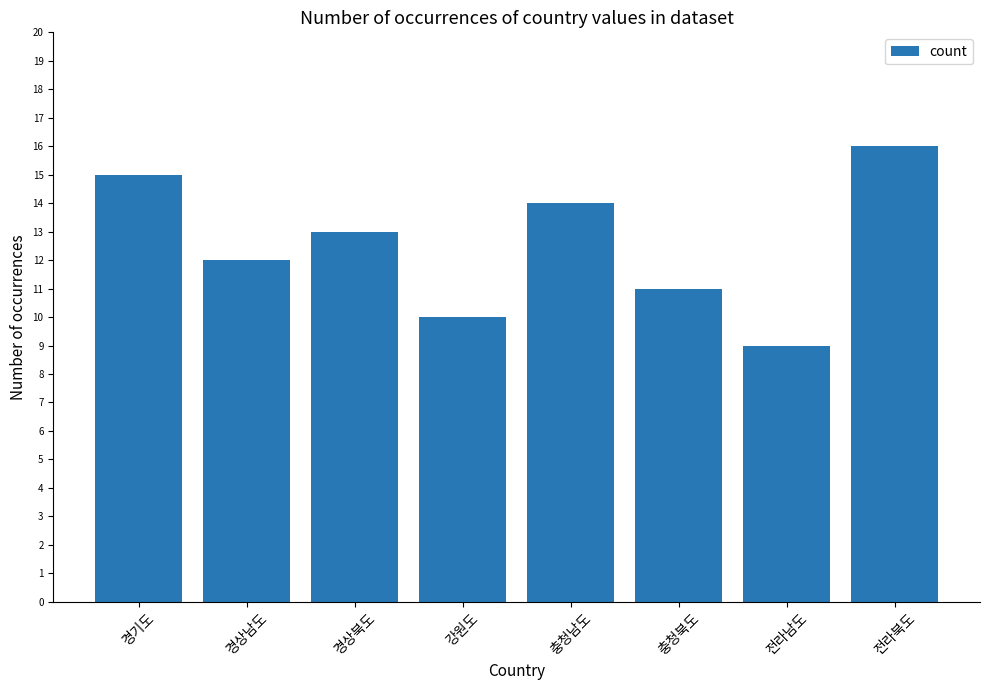

True or false: the data shows 13 at 경상북도.

True